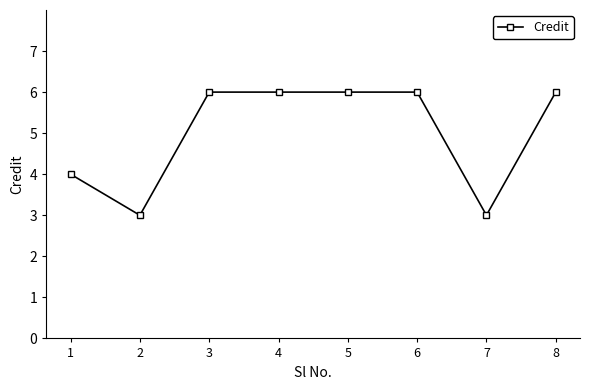

Reading right to left, extract all data points from this chart.

8=6	7=3	6=6	5=6	4=6	3=6	2=3	1=4